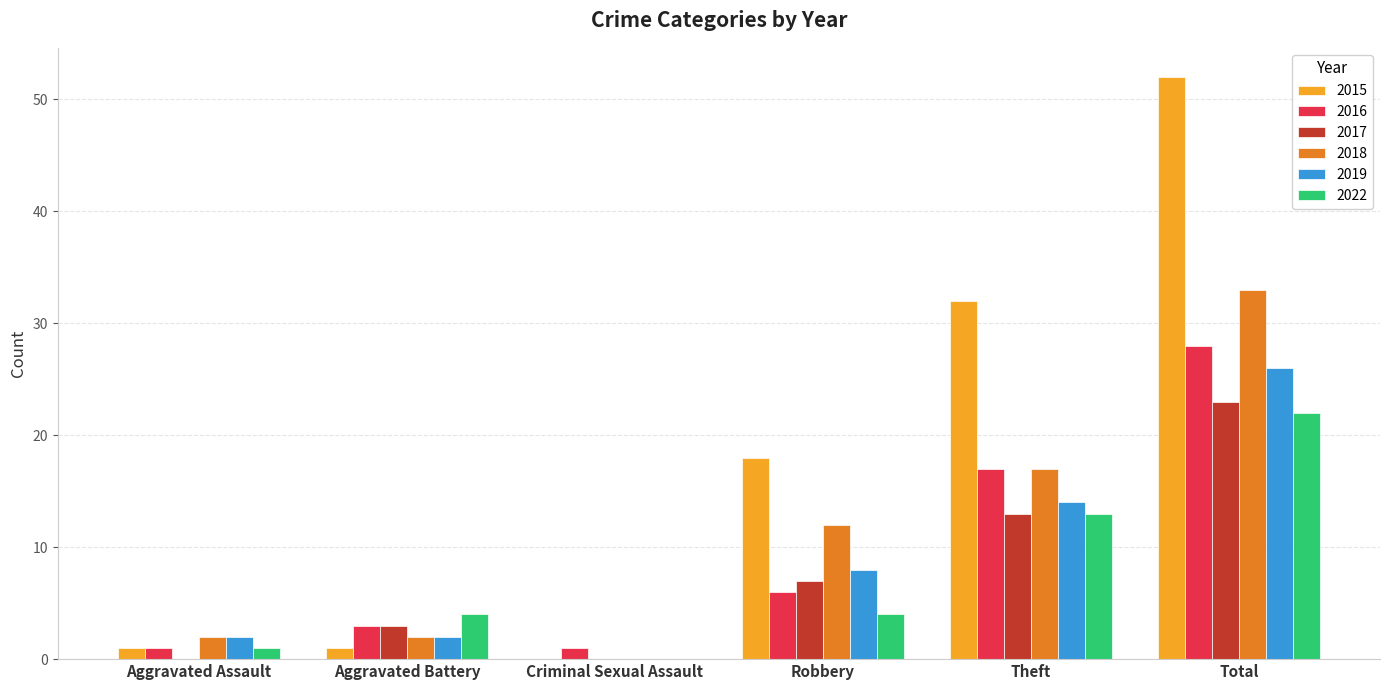

What is the sum of all 2015 values?

104